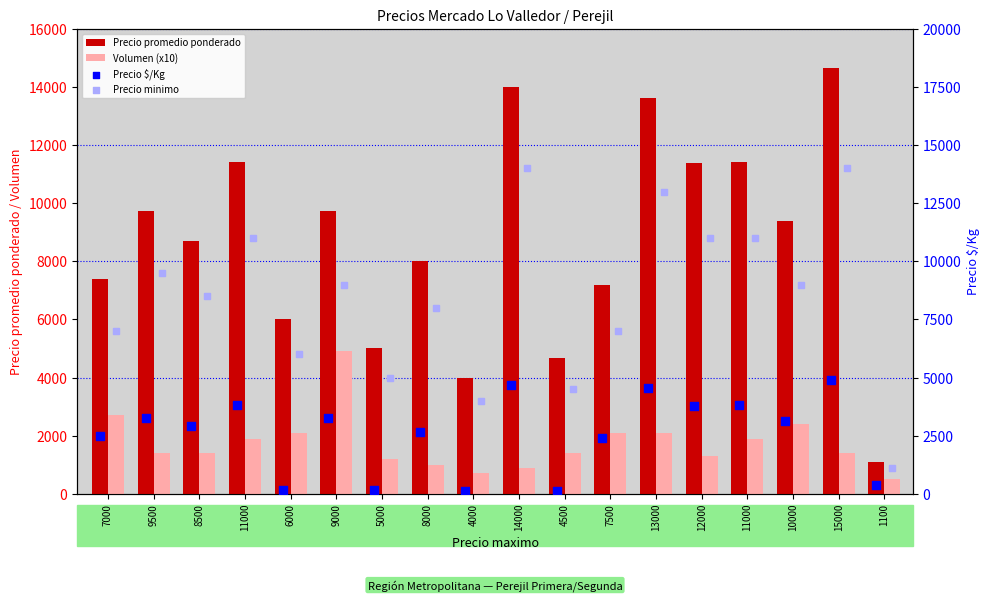

At how many categories does at least one series exceed 2372?

17